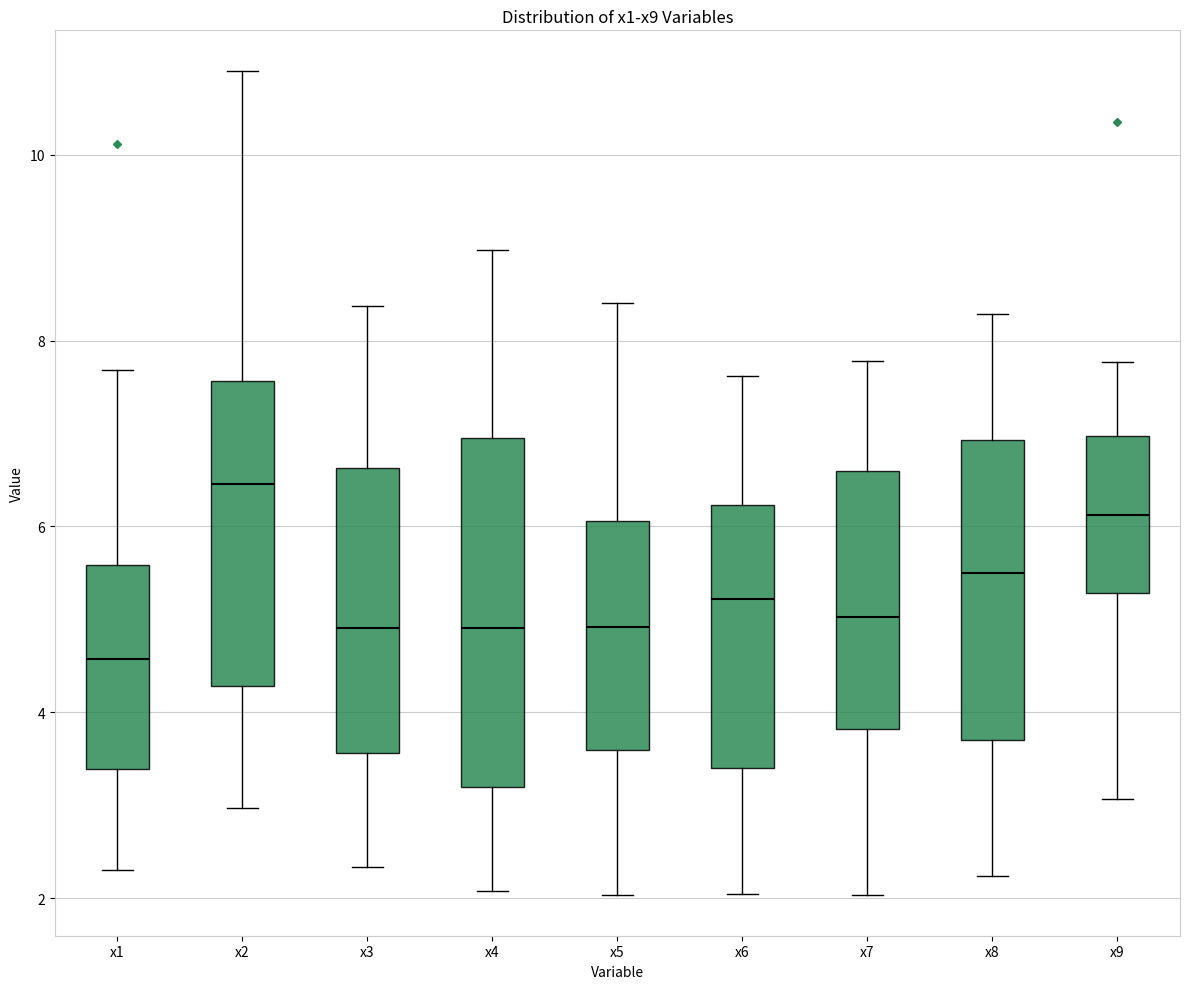

Reading left to right, read every box against the y-axis: the position of its median line, the range the box covers, and the ends of its whiskers. The values are not printed on the chart, so give them approximately, as read against the axis.

x1: median 4.6, box 3.4 to 5.6, whiskers 2.2 to 7.6
x2: median 6.4, box 4.2 to 7.6, whiskers 3.0 to 10.8
x3: median 5.0, box 3.6 to 6.6, whiskers 2.4 to 8.4
x4: median 5.0, box 3.2 to 7.0, whiskers 2.0 to 9.0
x5: median 5.0, box 3.6 to 6.0, whiskers 2.0 to 8.4
x6: median 5.2, box 3.4 to 6.2, whiskers 2.0 to 7.6
x7: median 5.0, box 3.8 to 6.6, whiskers 2.0 to 7.8
x8: median 5.4, box 3.6 to 7.0, whiskers 2.2 to 8.2
x9: median 6.2, box 5.2 to 7.0, whiskers 3.0 to 7.8